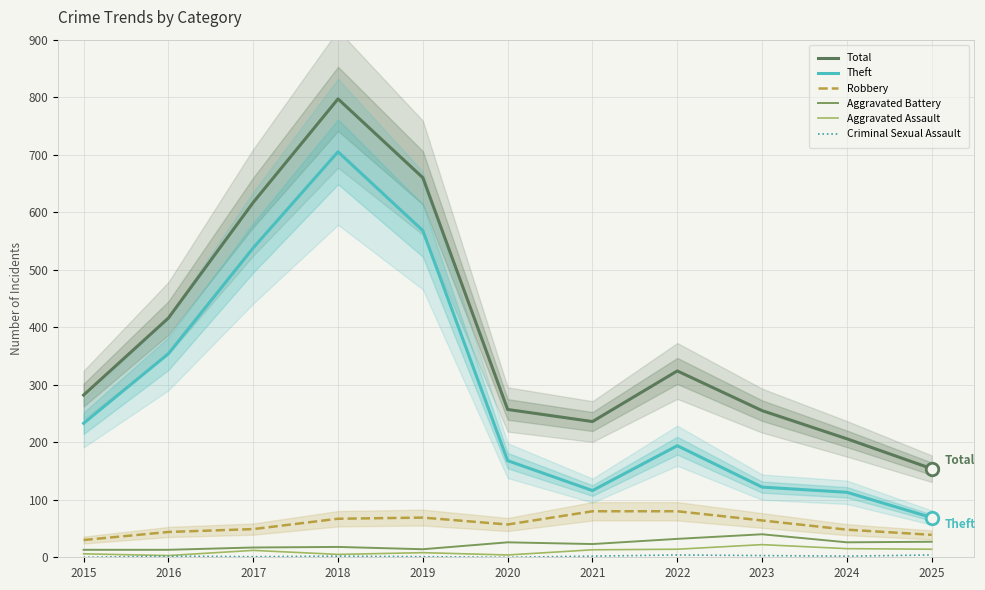

Is this an area chart (filled region under the line)?

No